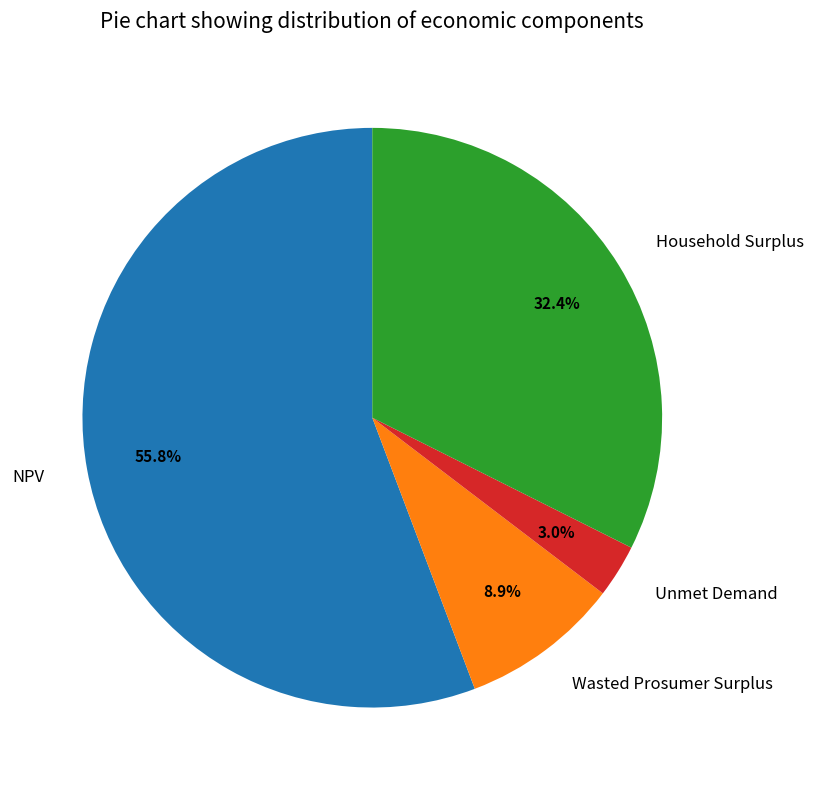

Which category accounts for the majority?

NPV